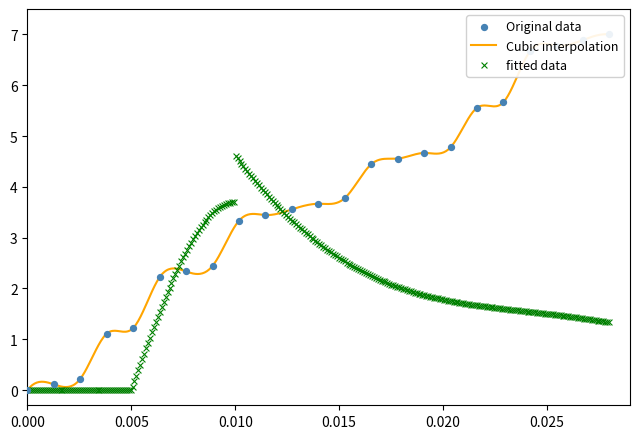

What is the change in value from 1 to 1?

+0.1